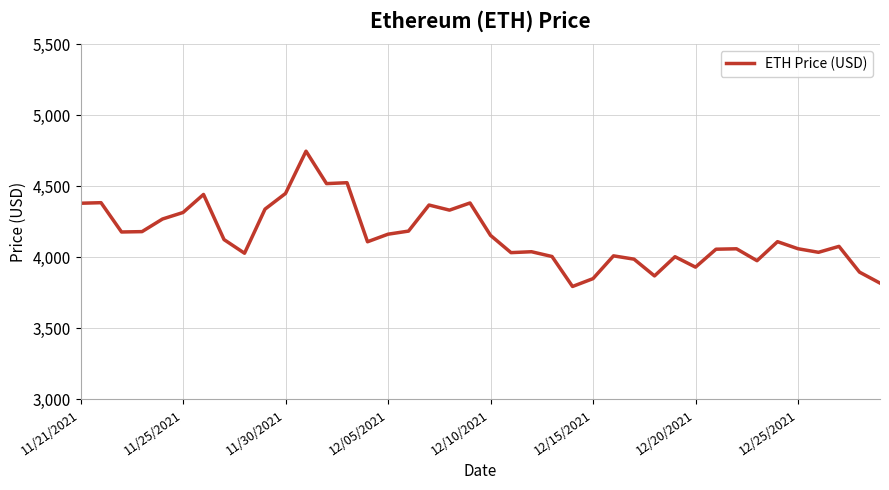

What is the average value?

4154.3